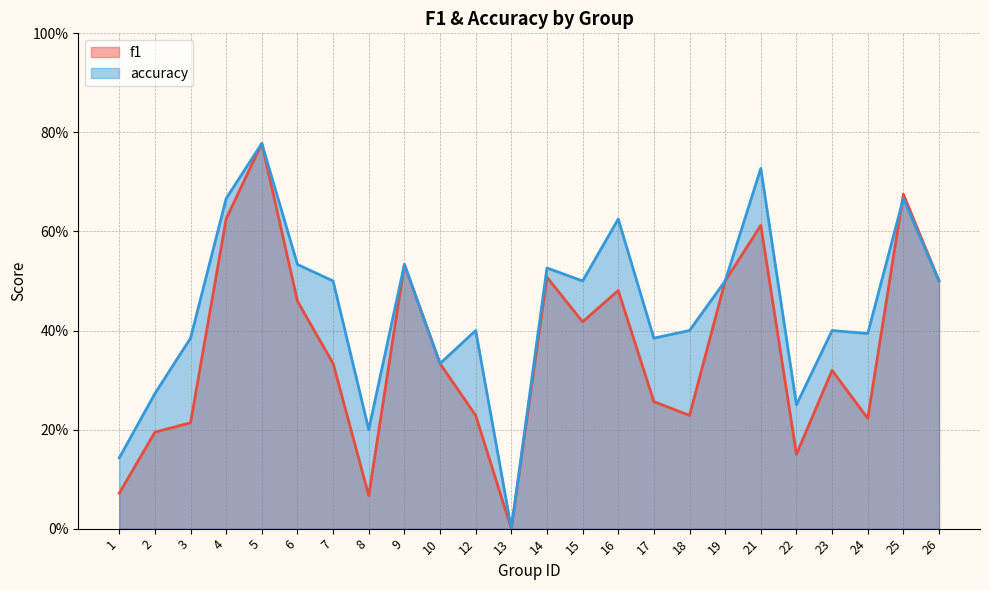

Does the chart display data point markers on the line(s)?

No